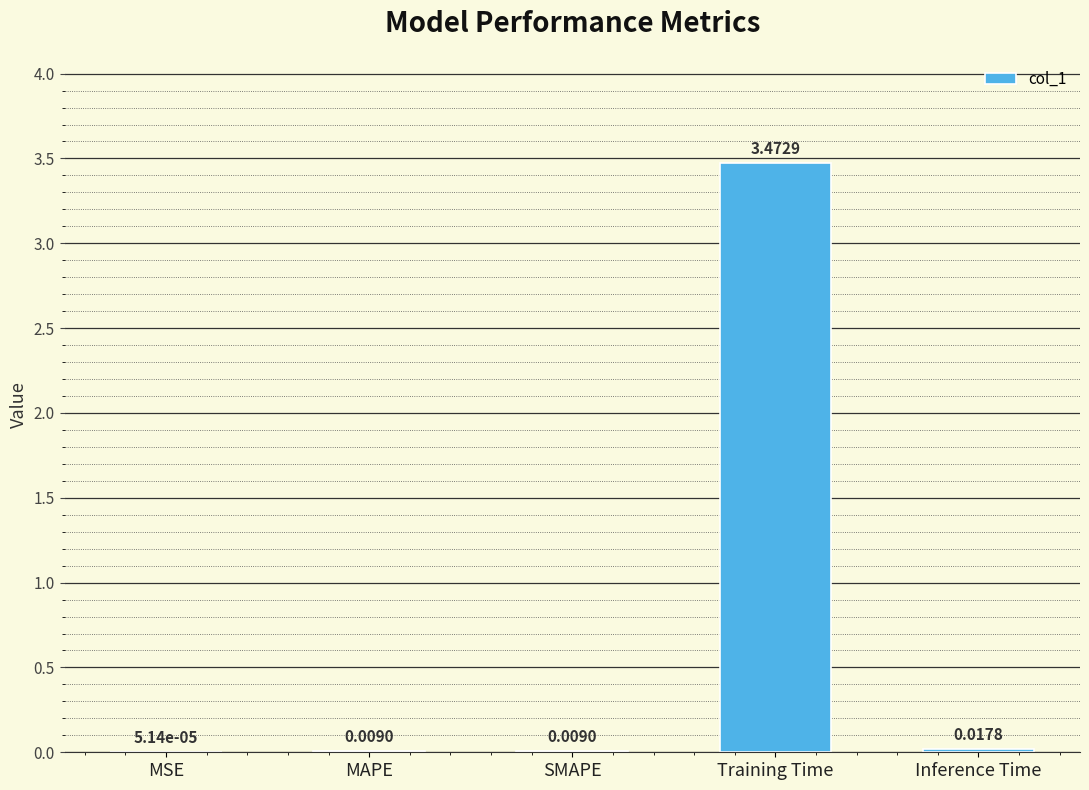

Between MSE and SMAPE, which is larger?

SMAPE